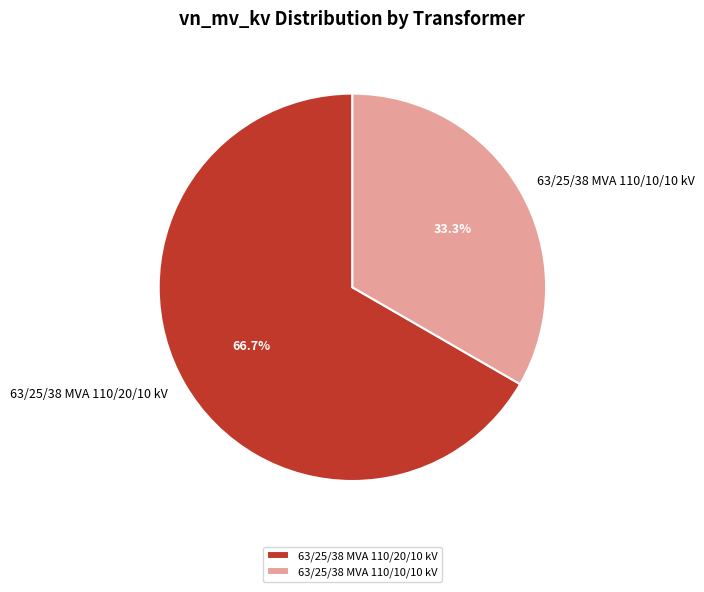

Approximately how many times larger is the value at 63/25/38 MVA 110/20/10 kV compared to 63/25/38 MVA 110/10/10 kV?

2.0